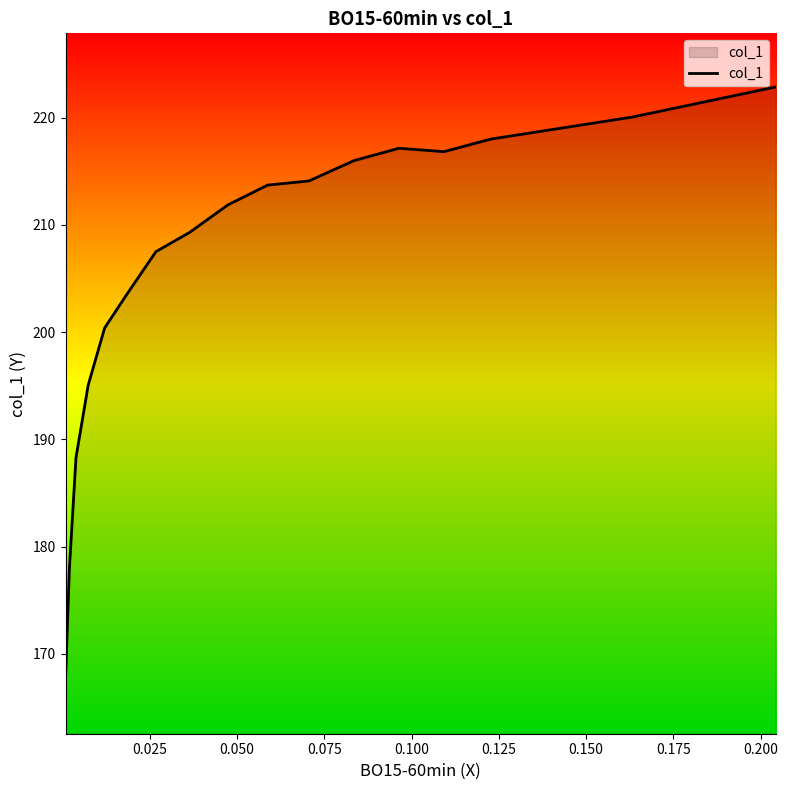

How many points are lower than both their immediate neighbors (excluding endpoints)?

1